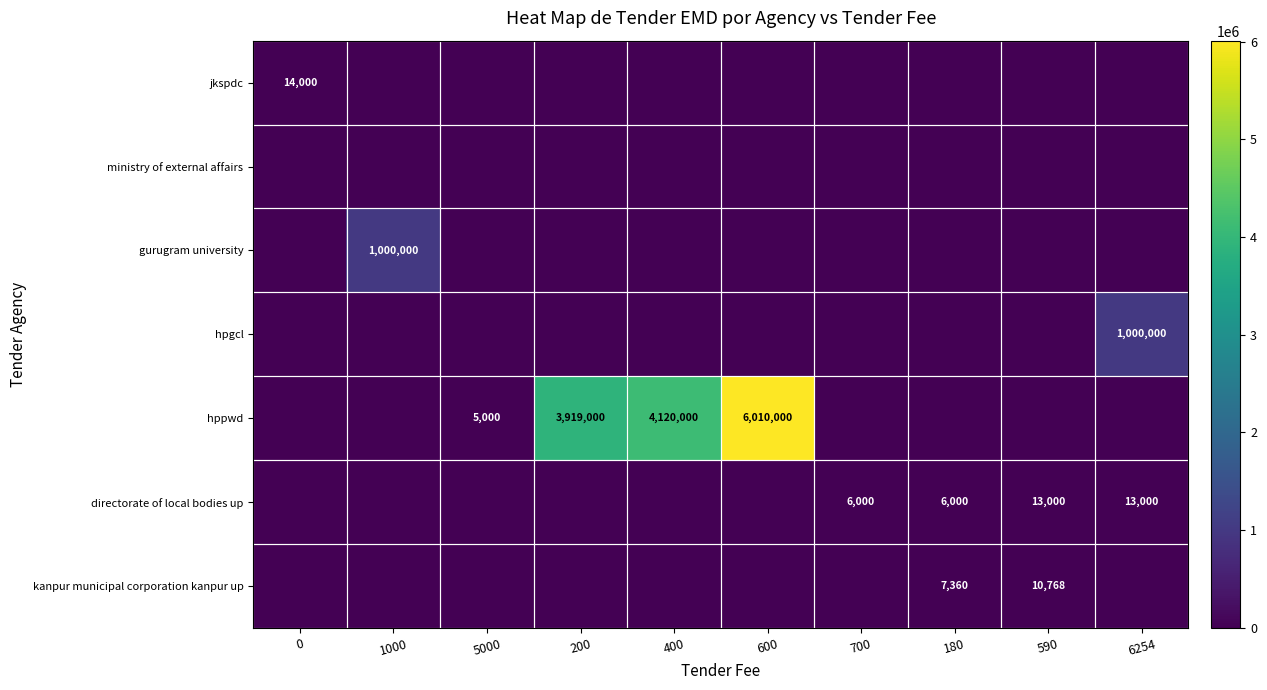

At how many categories does at least one series exceed 4626367?

1